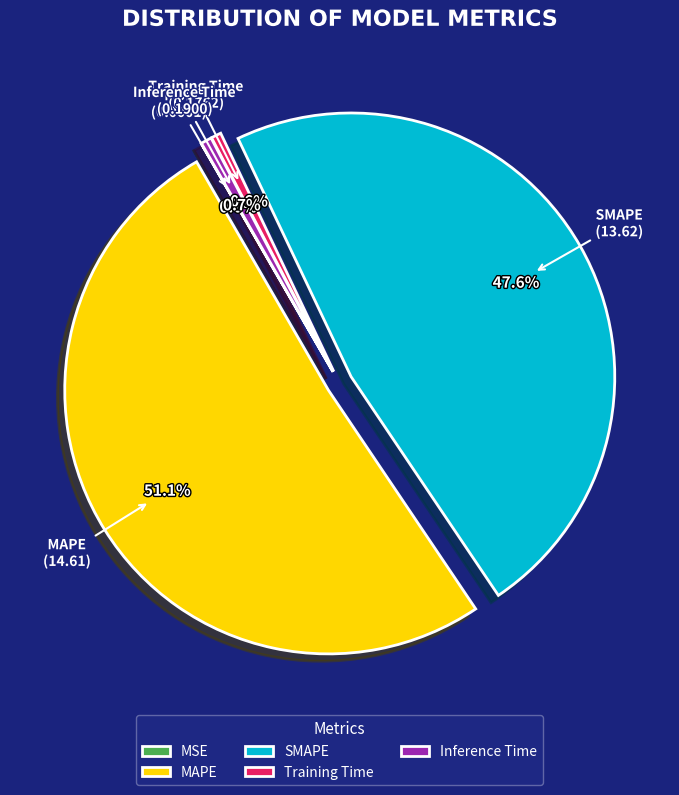

Does MAPE account for over 50% of the chart?

Yes